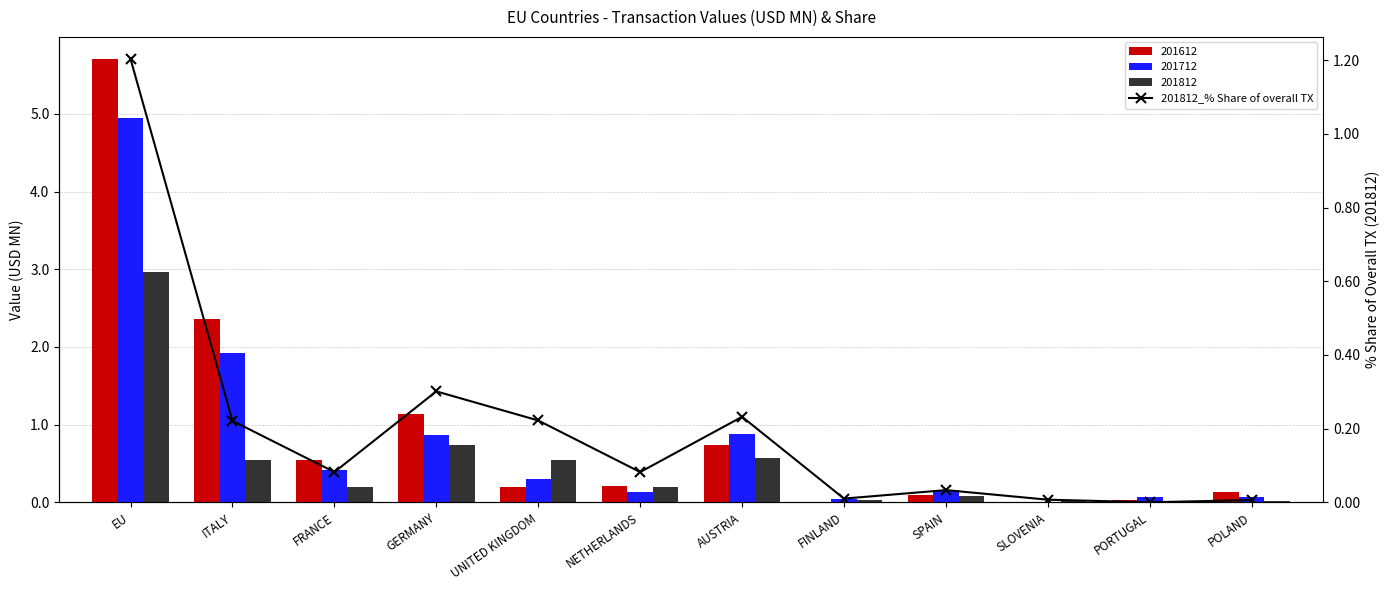

List the labels in order of value, largest first.

EU, GERMANY, AUSTRIA, UNITED KINGDOM, ITALY, FRANCE, NETHERLANDS, SPAIN, FINLAND, SLOVENIA, POLAND, PORTUGAL